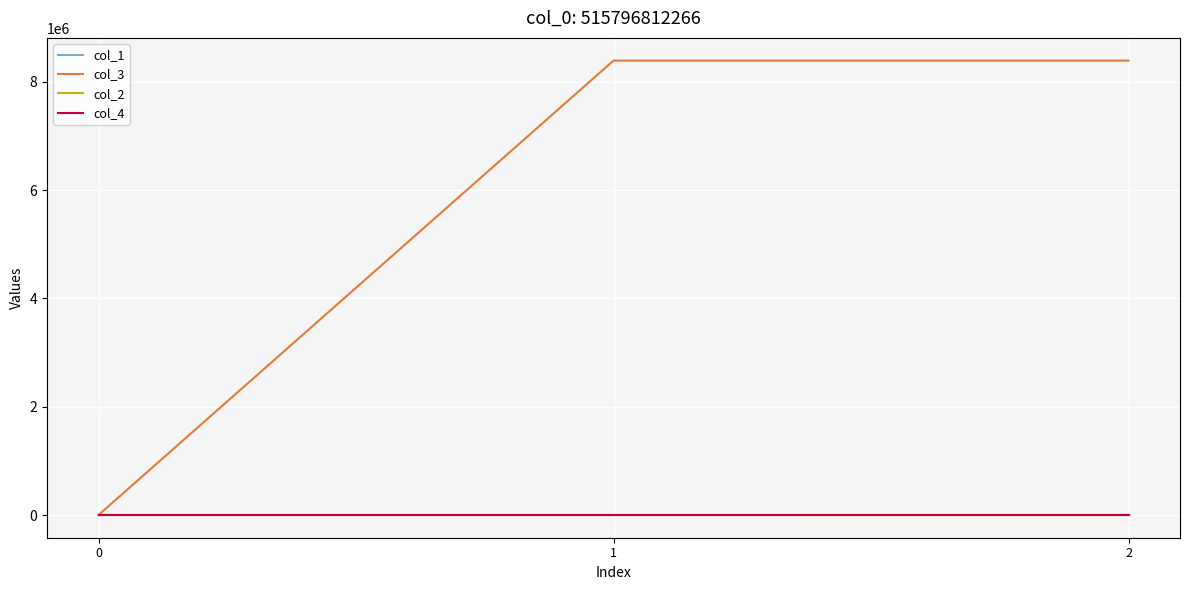

What is the spread (max minus min) of values at 2?

8392848.0